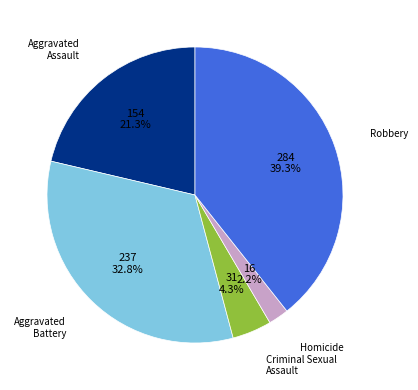

True or false: Aggravated Assault accounts for 35% of the total.

False